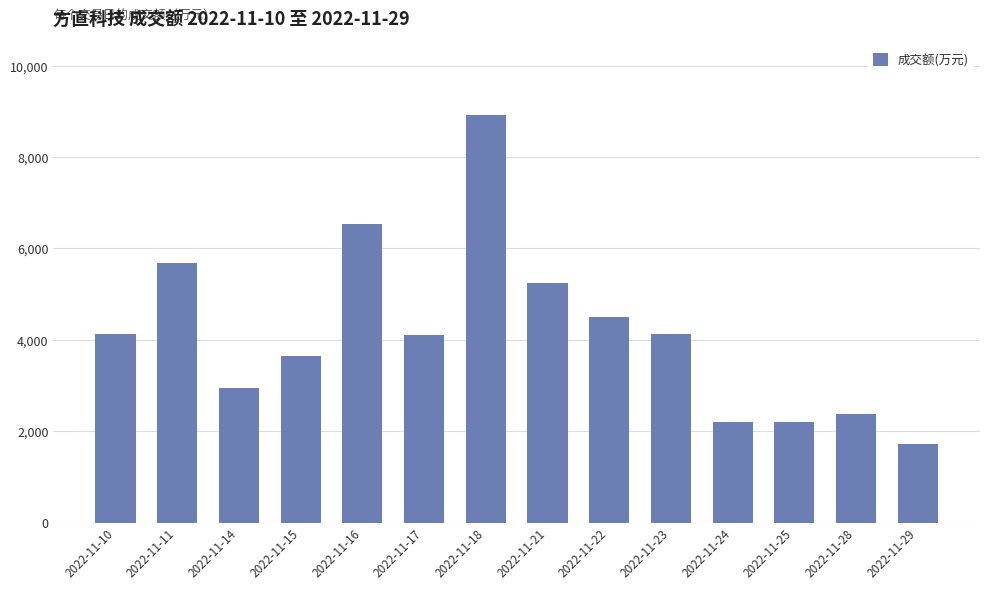

What is the ratio of the value at 2022-11-21 to the value at 2022-11-23?

1.3